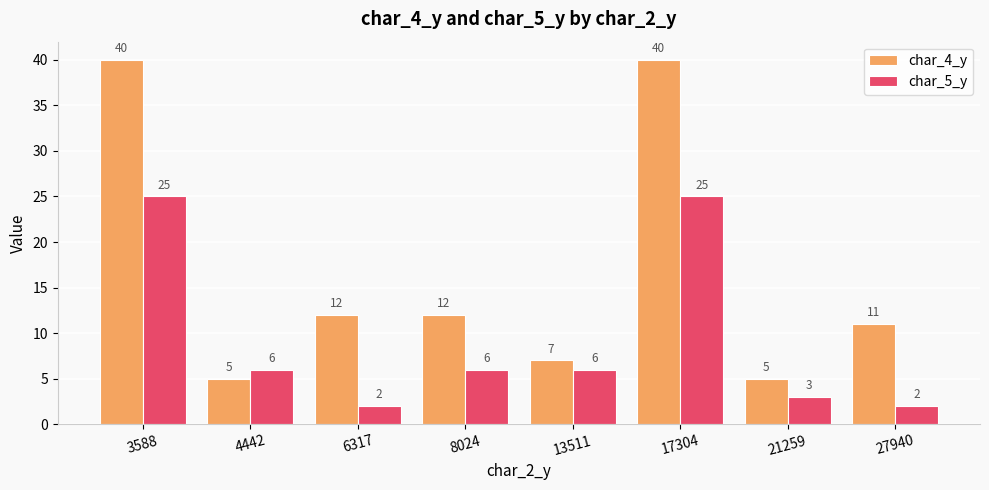

What is the approximate value of char_4_y at 13511, to the nearest 10?

10